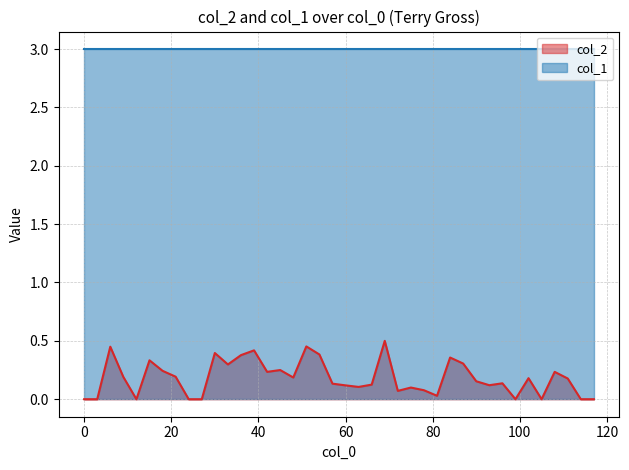

True or false: col_2 and col_1 cross at least once.

False